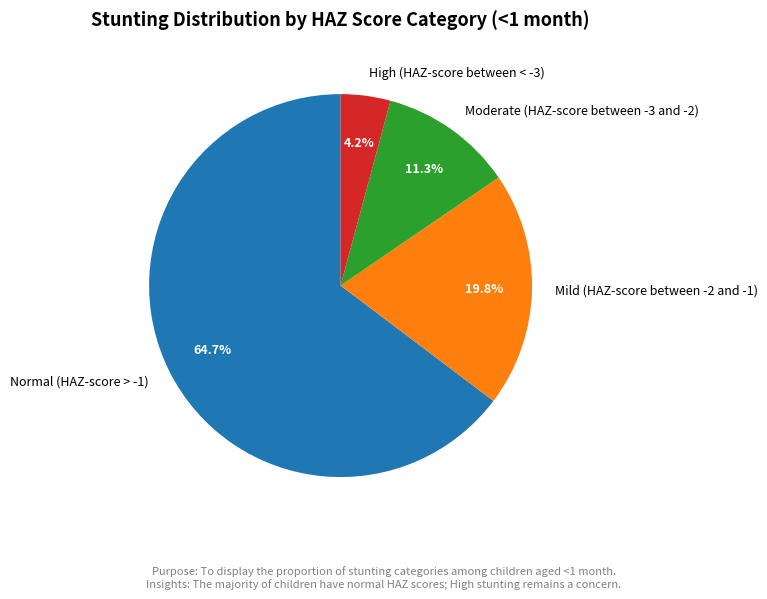

To the nearest percent, what is the average slice percentage?

25%